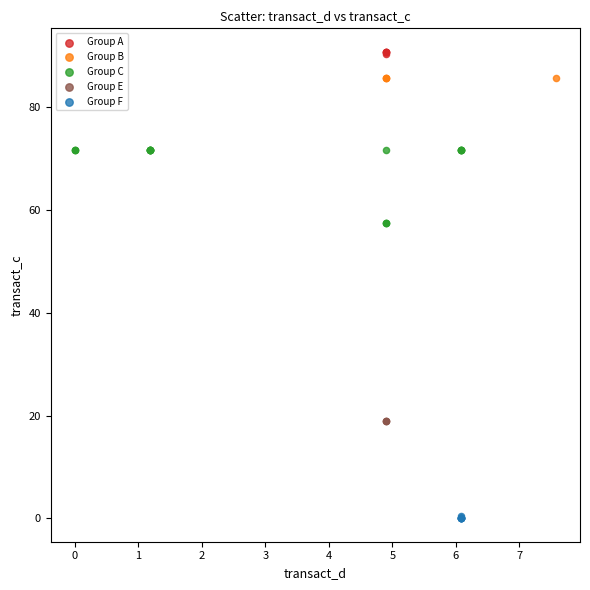

Which series contains the highest Y value?

Group A